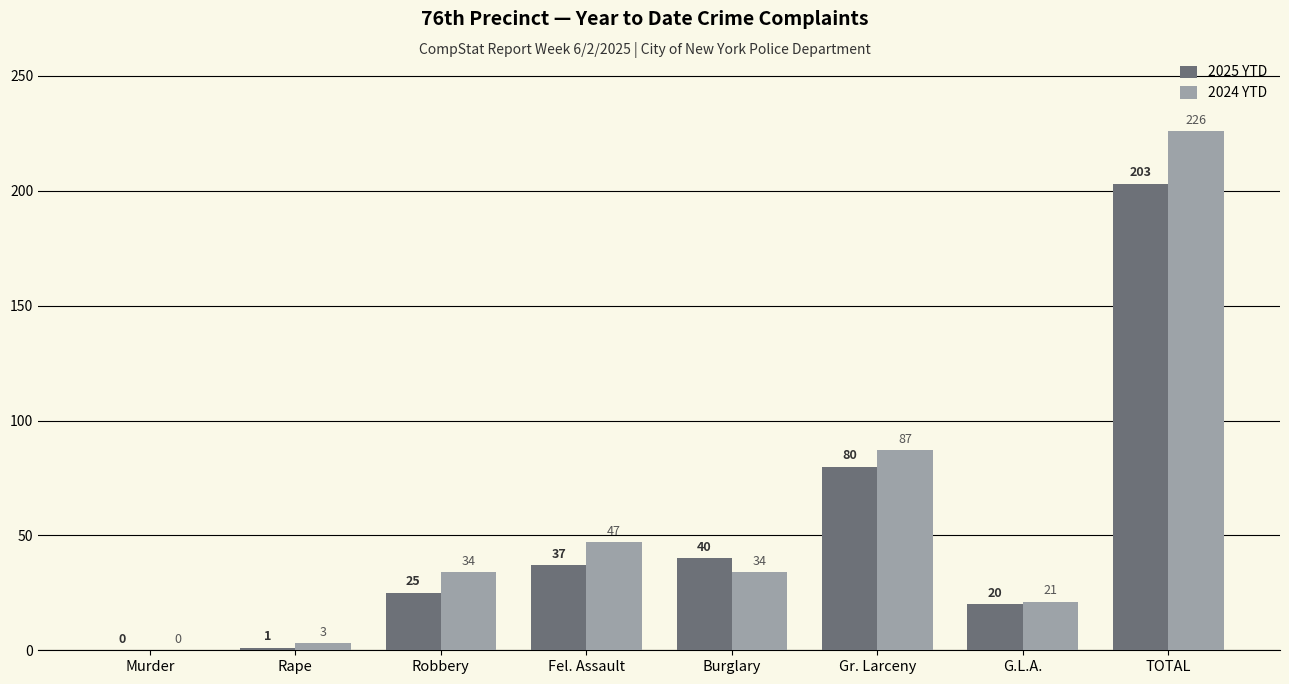

At which category is the sum across all series the highest?

TOTAL